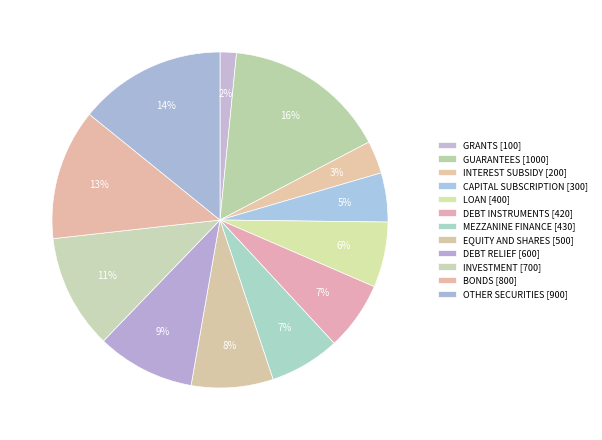

How many slices are in this pie chart?

12